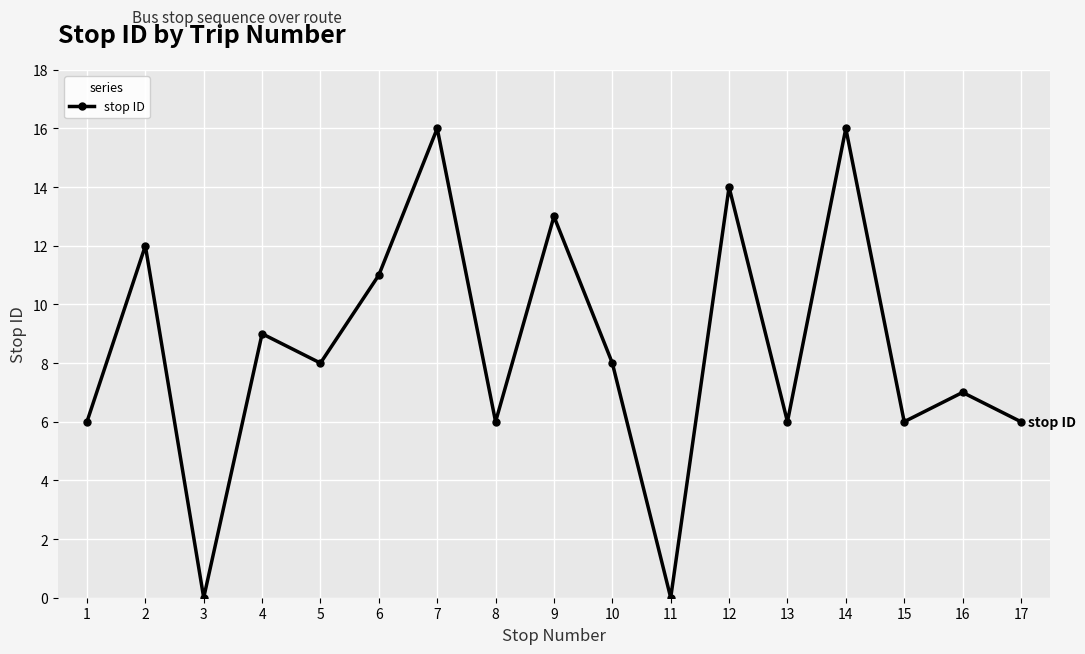

How many distinct data groups are displayed?

1